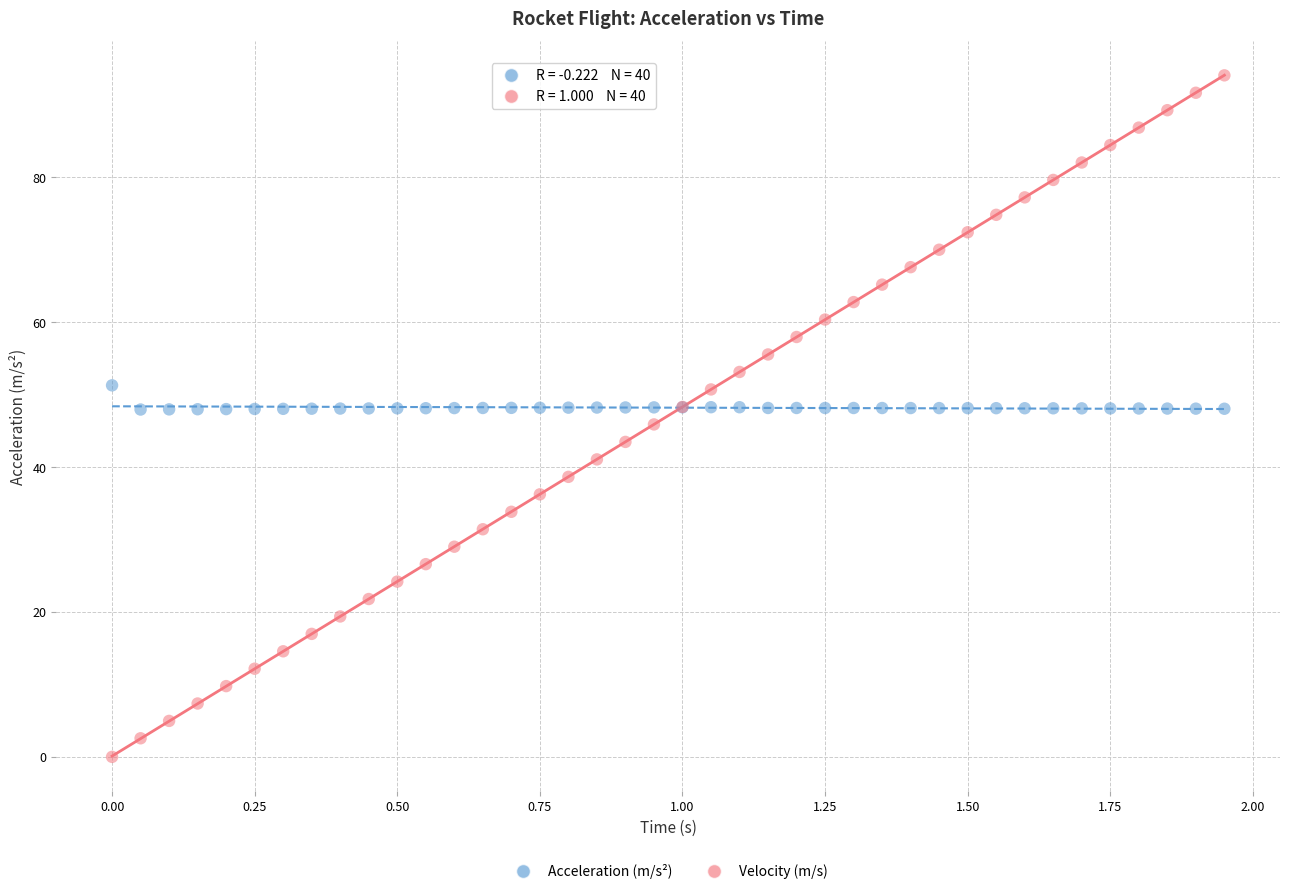

Which series reaches the minimum Y coordinate?

Velocity (m/s)